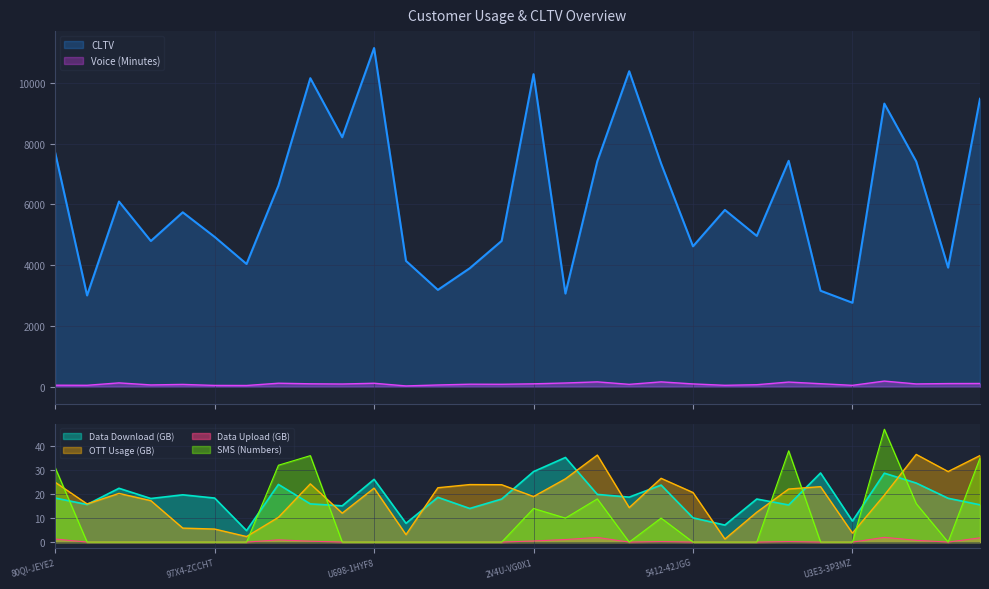

How many categories are shown in the chart?

30